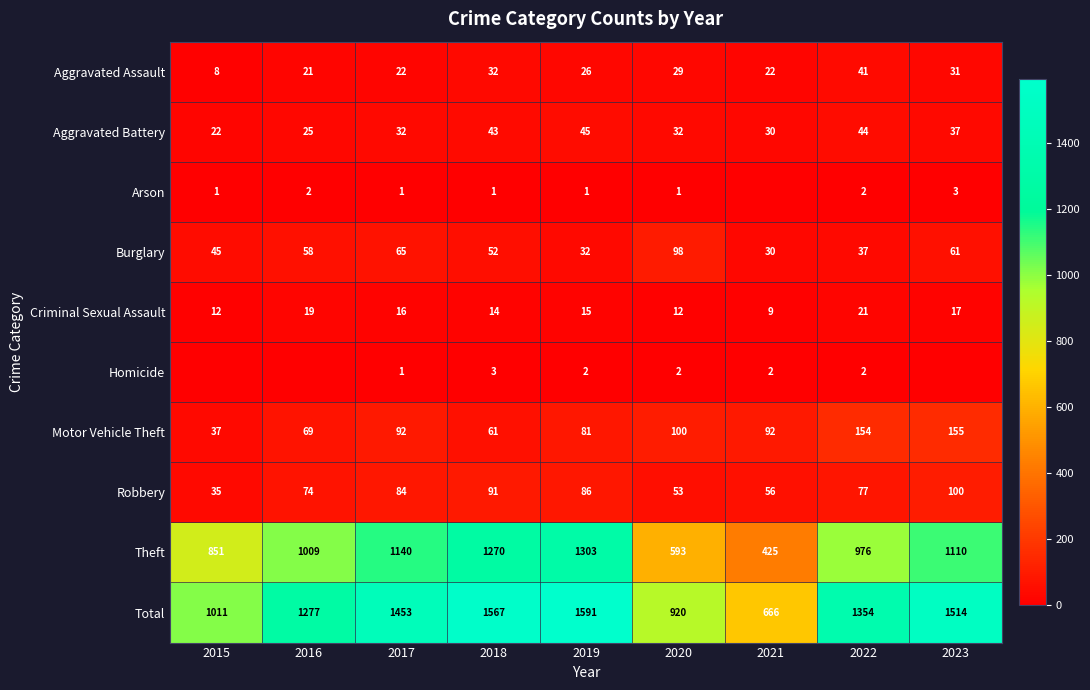

What is the difference between the highest and lowest values at 2019?

1590